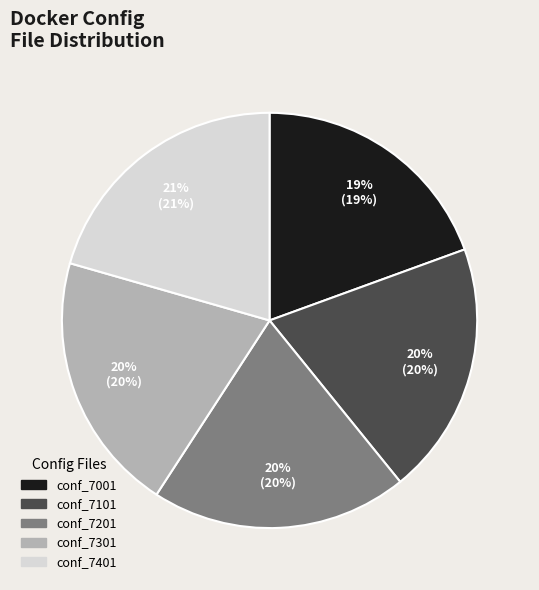

Does any single category account for the majority?

No